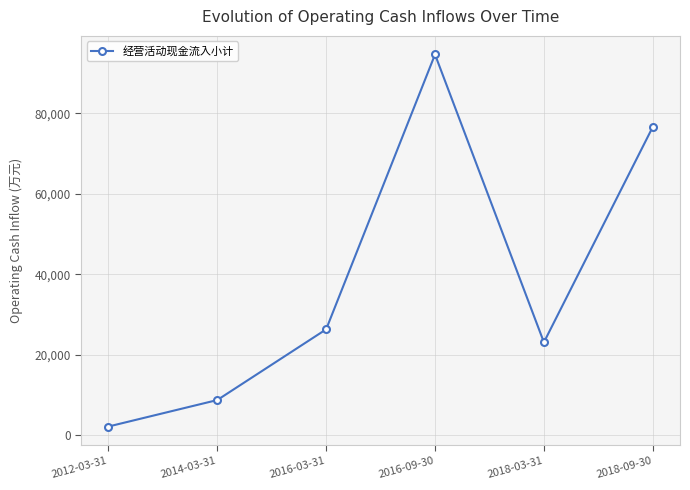

What is the maximum value shown in the chart?

94658